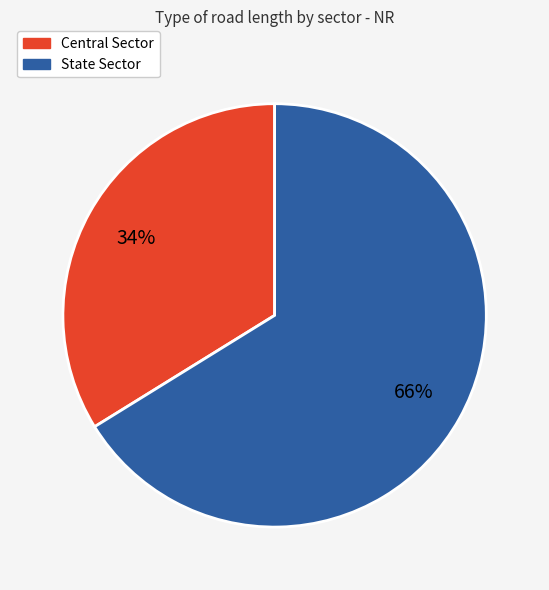

Do State Sector and Central Sector together represent more than half of the pie?

Yes